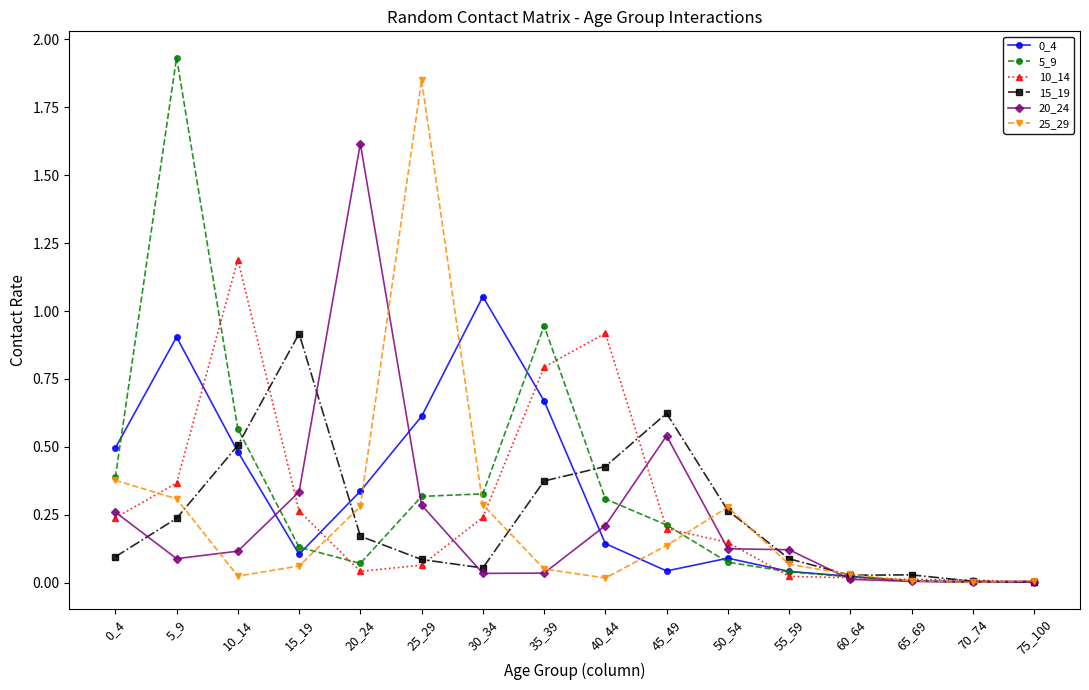

Which label corresponds to the largest value in the chart?

5_9